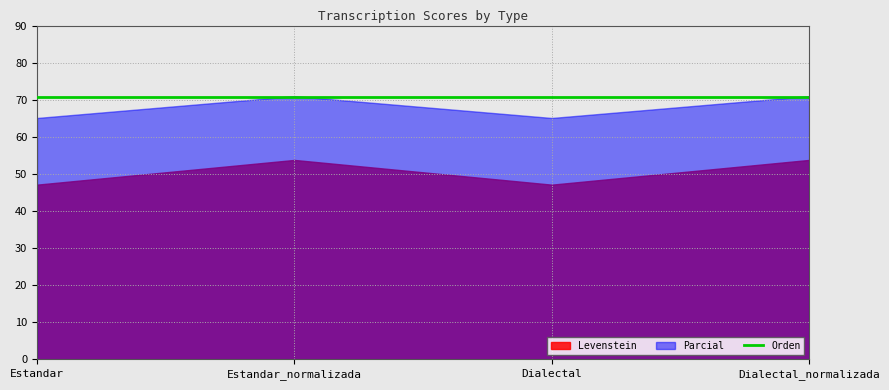

What is the average value of the Levenstein series?

50.4